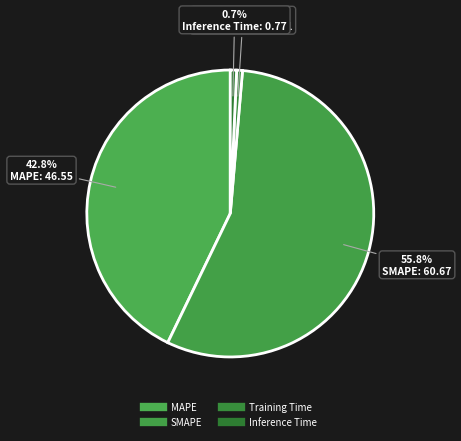

The MAPE slice represents 56% of the pie. True or false?

False